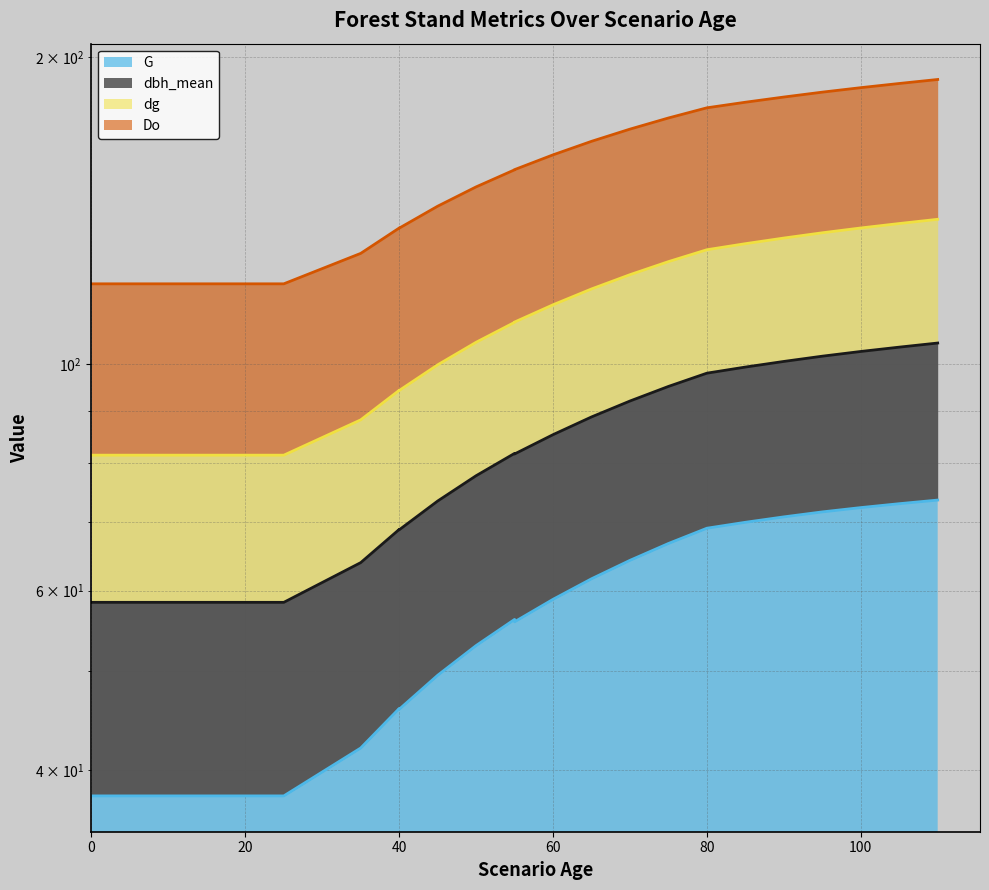

True or false: G has a value of 37.7 at 10.

True